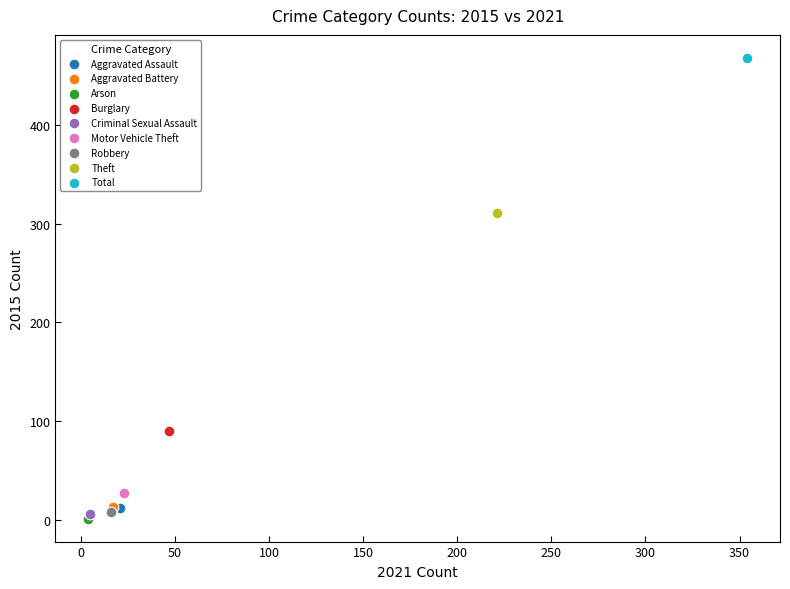

Which series reaches the maximum Y coordinate?

Total